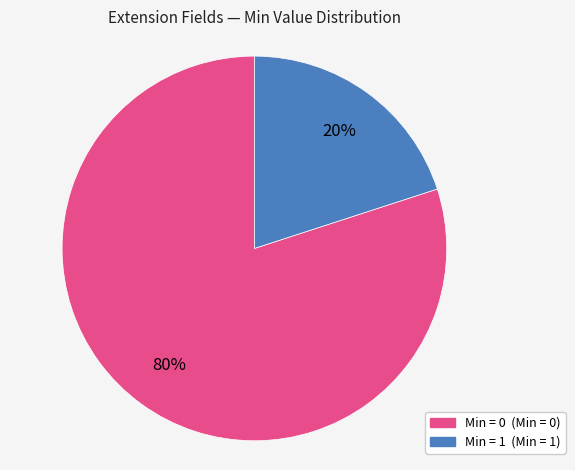

Is there a majority slice in this chart?

Yes